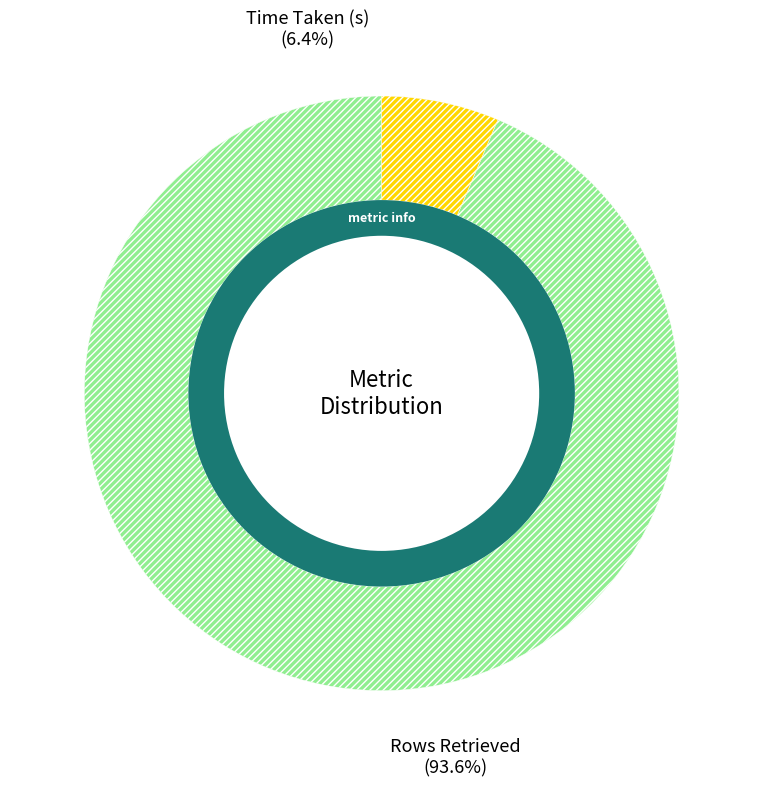

Which category accounts for the majority?

Rows Retrieved